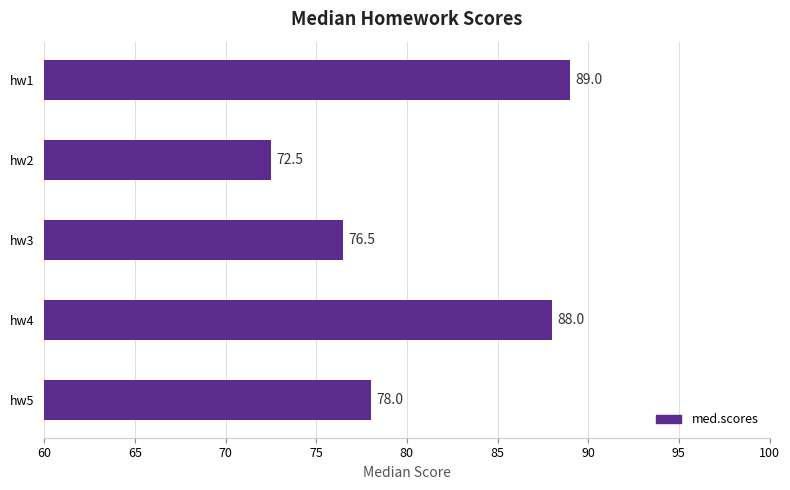

True or false: the data shows 88.0 at hw4.

True